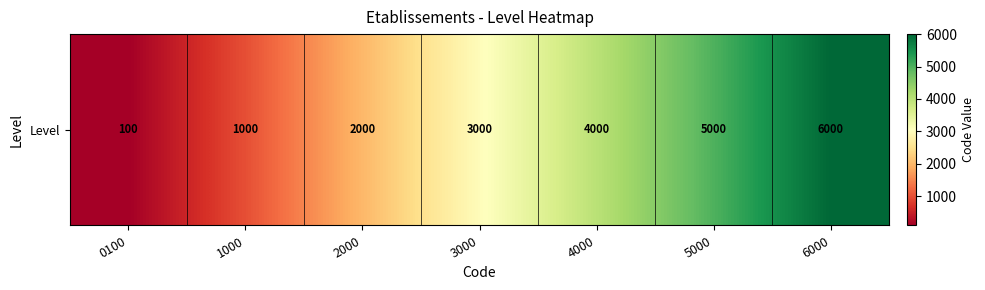

What is the change in value from 3000 to 5000?

+2000